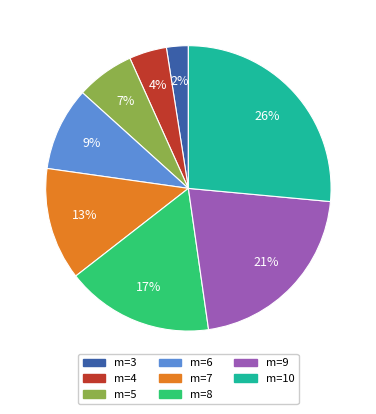

Is there any slice that represents more than half of the pie?

No